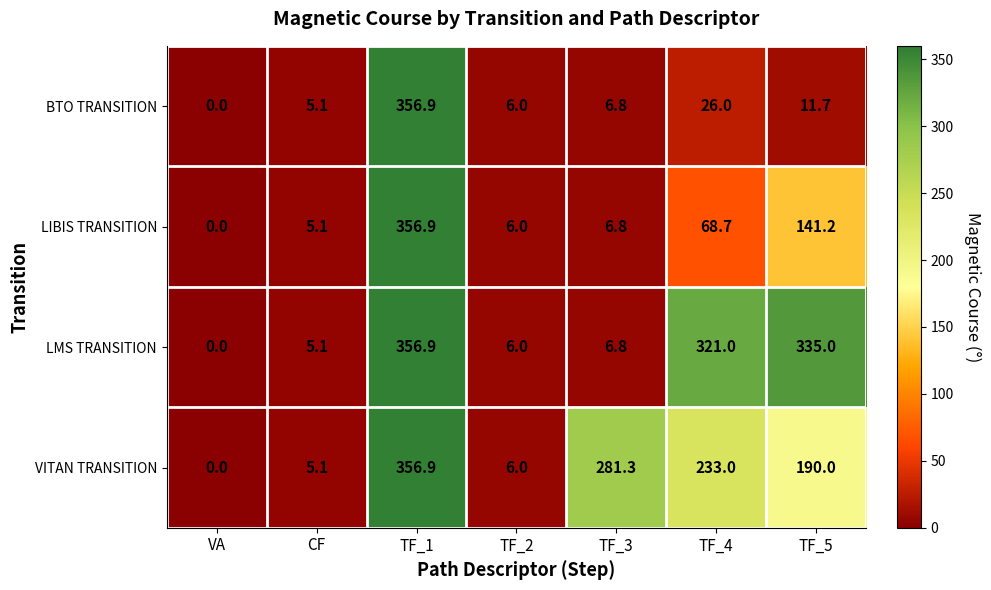

How many categories are shown in the chart?

7